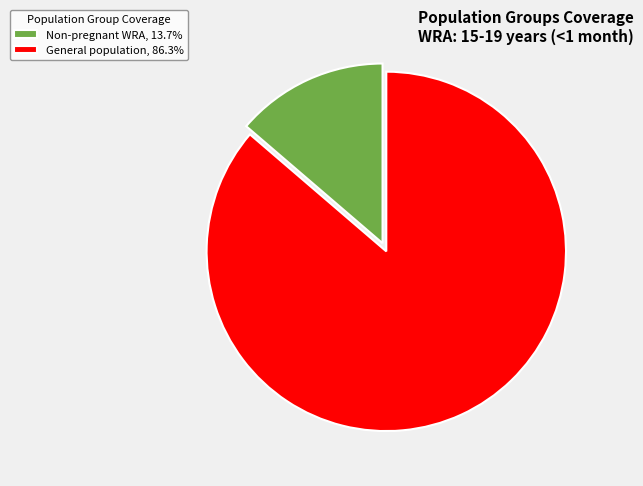

Is Non-pregnant WRA, 13.7% the majority of the pie?

No